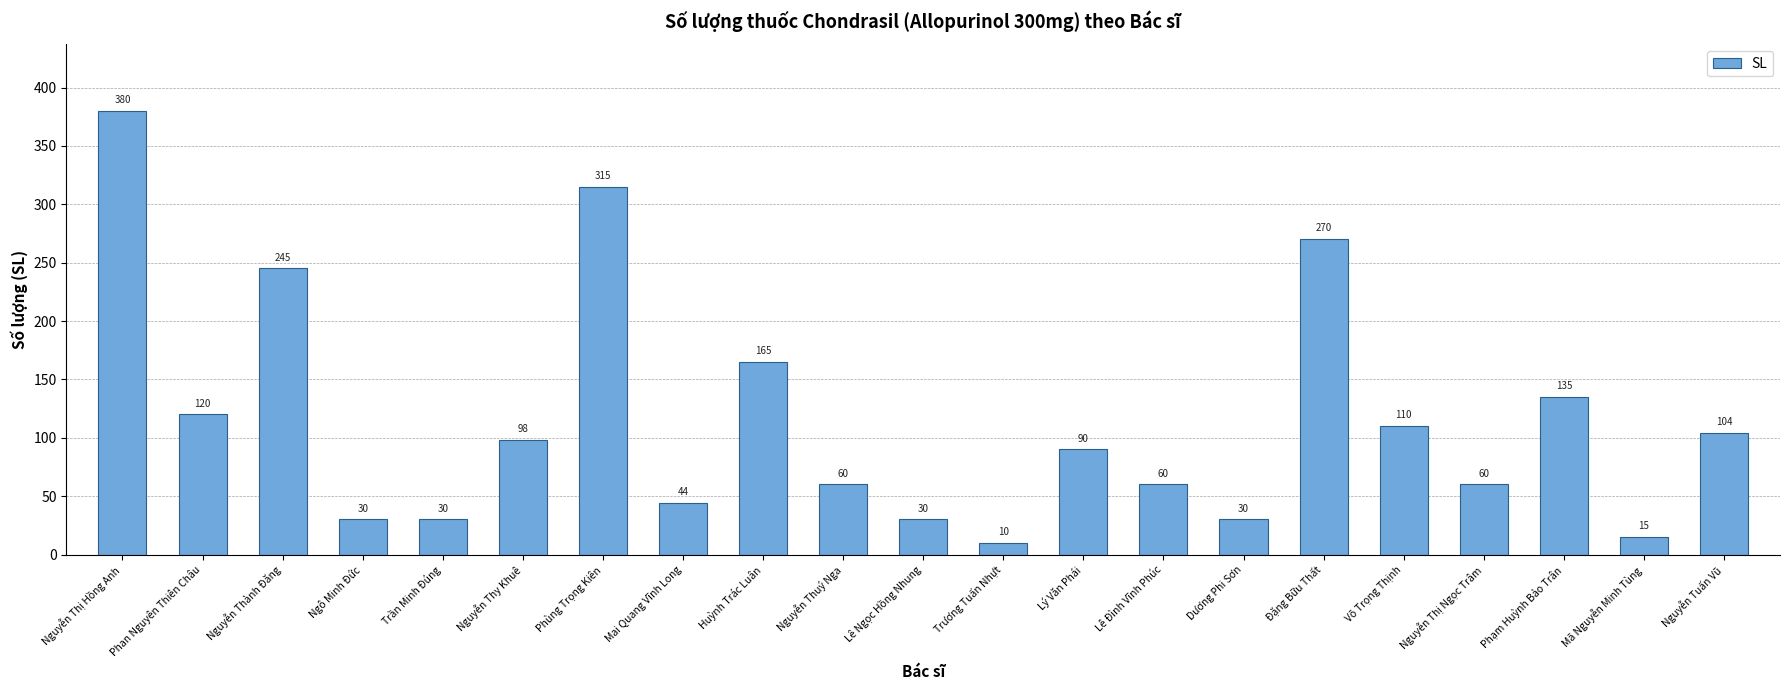

Reading right to left, what are all the values shown in this chart?

104	15	135	60	110	270	30	60	90	10	30	60	165	44	315	98	30	30	245	120	380